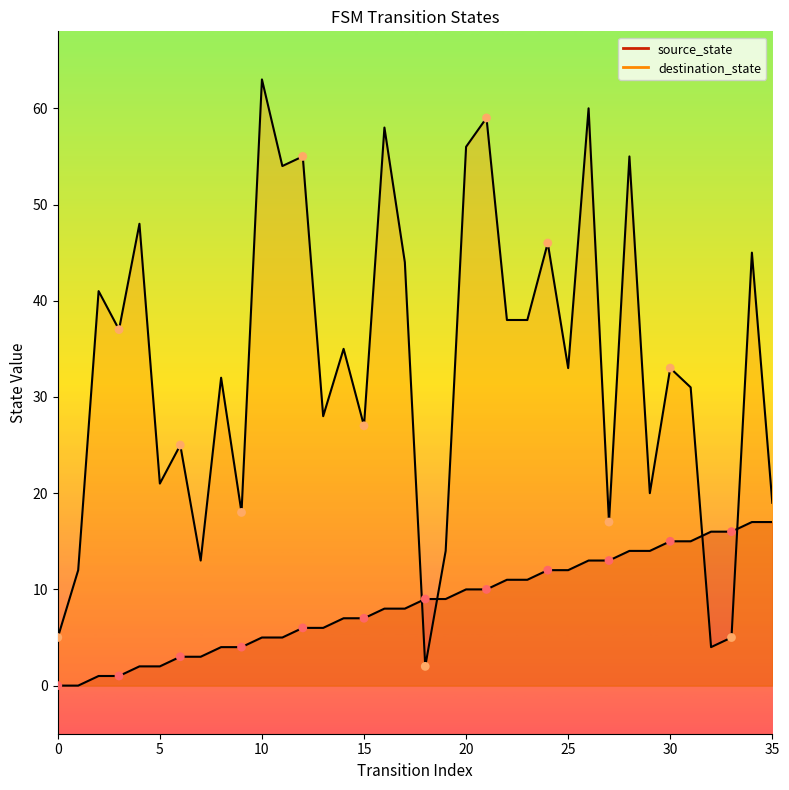

At which category is the sum across all series the highest?

26